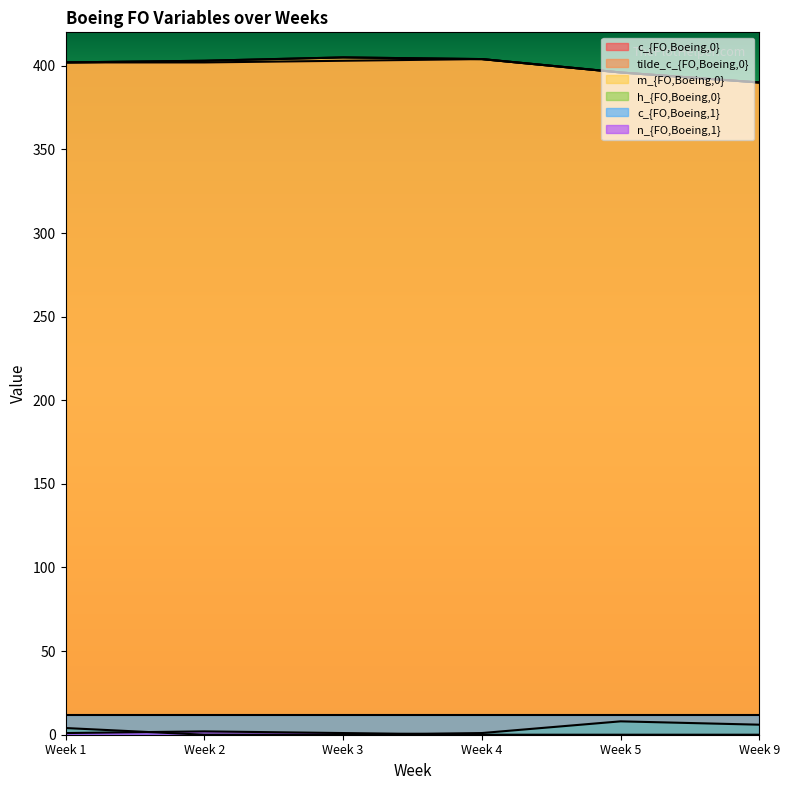

Where does the tilde_c_{FO,Boeing,0} series first go above 403?

Week 3